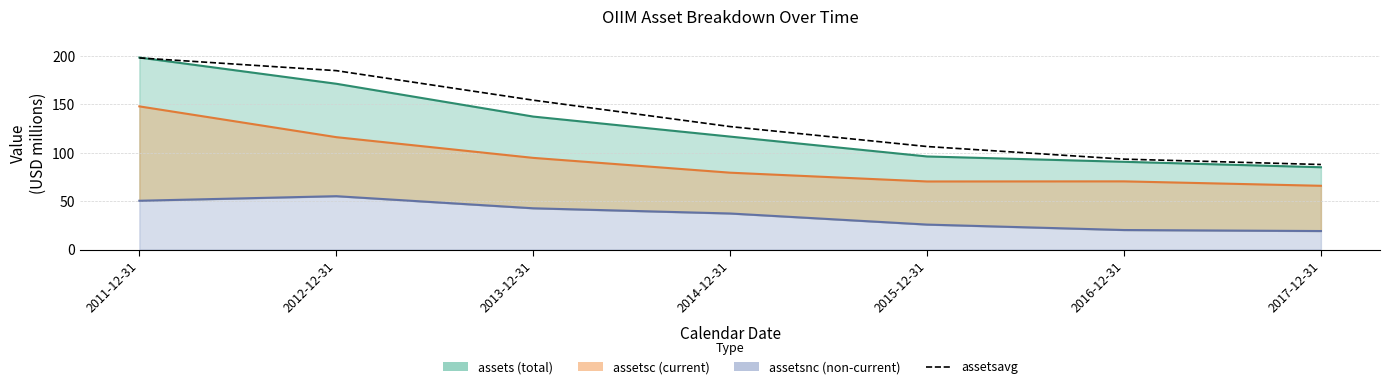

What is the label of the 3rd point from the right?

2015-12-31